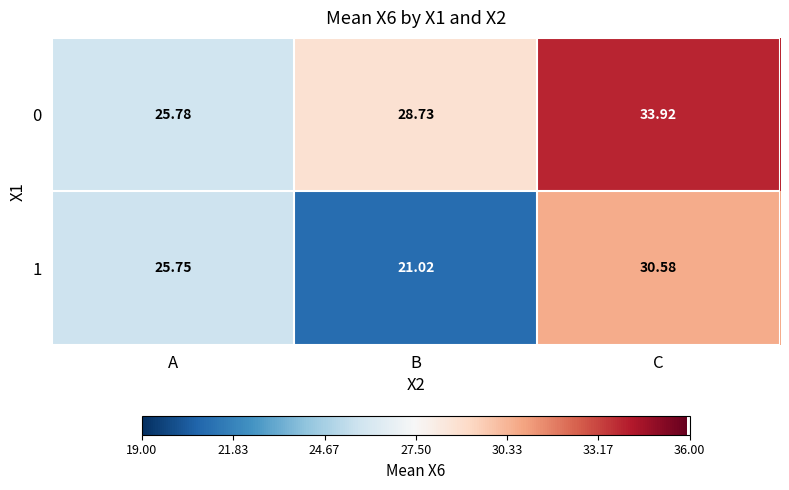

At which category does the chart reach its peak across all series?

C